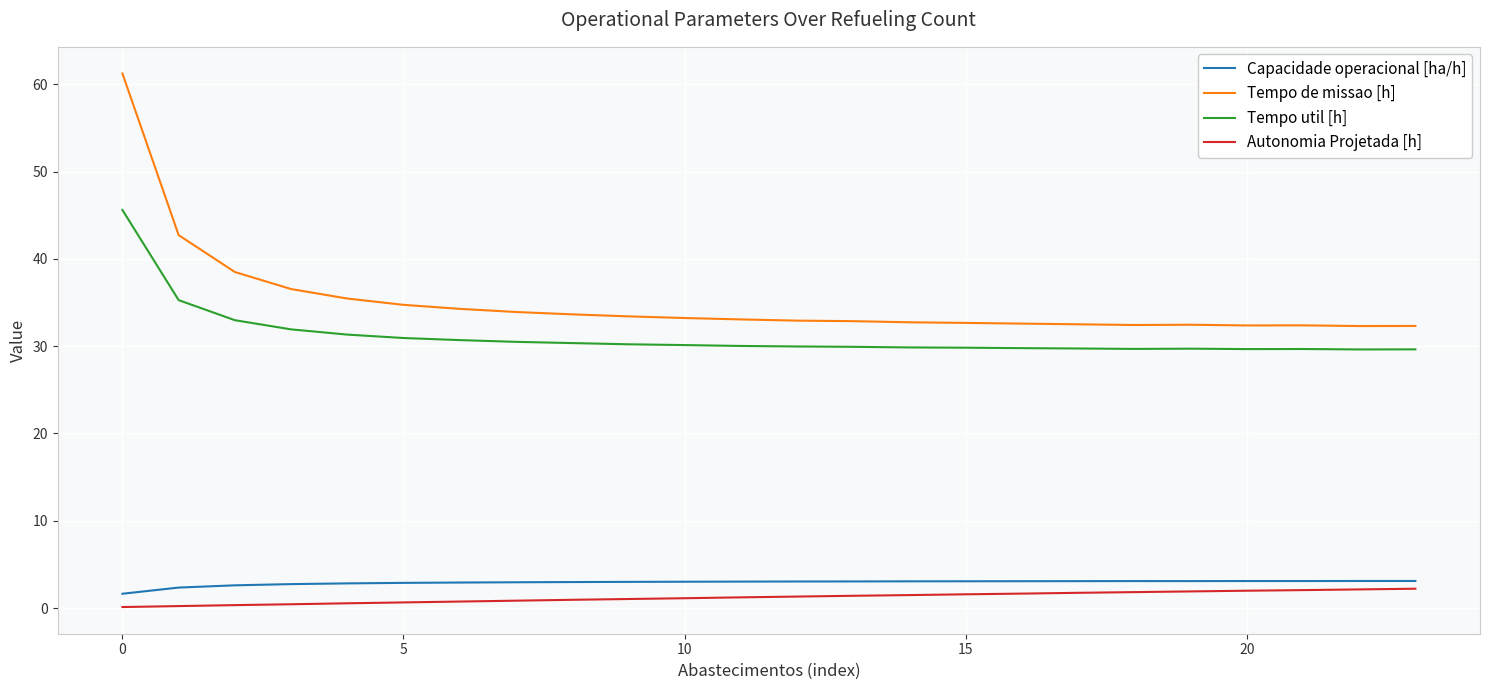

Which series has the widest spread of values?

Tempo de missao [h]